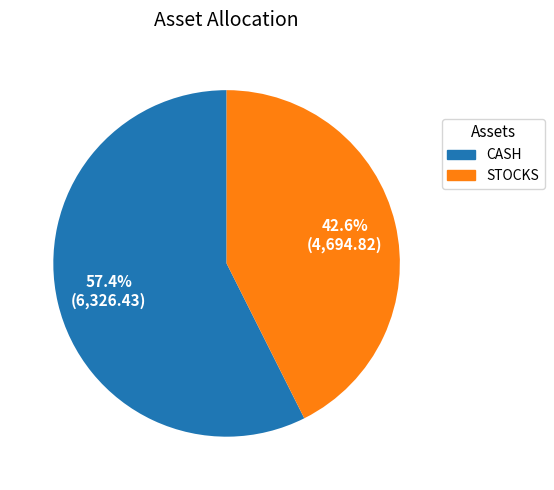

Count the number of slices in the pie.

2